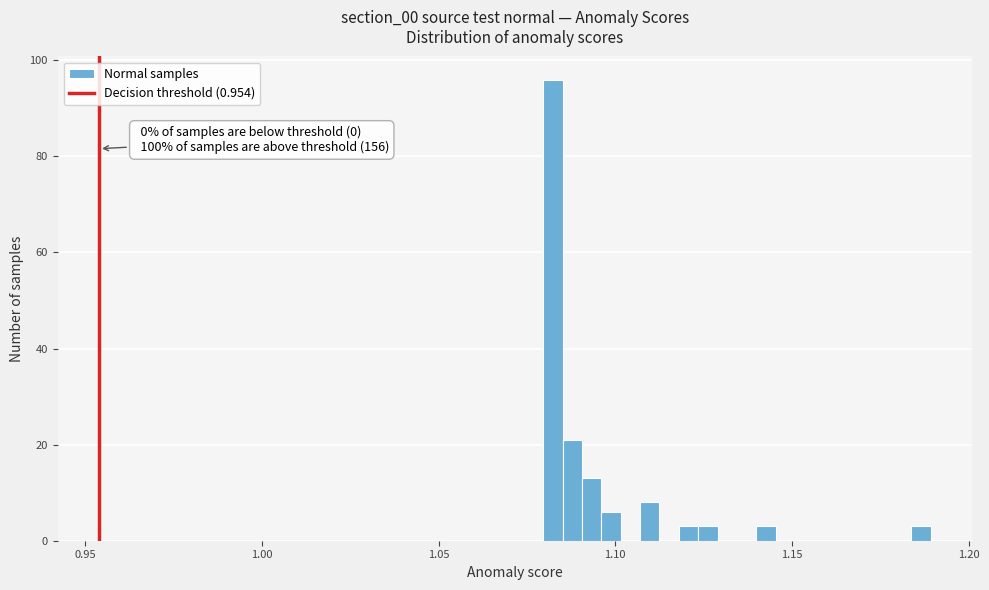

Around what value on the x-axis is the tallest bar? Give the approximate position of its centre, as read against the axis.

1.080